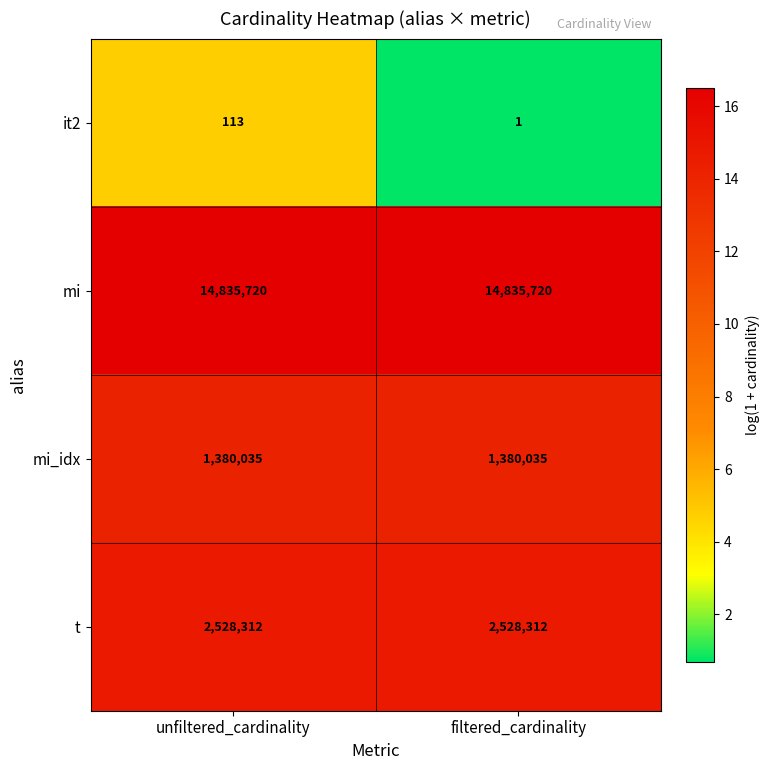

What is the smallest value displayed?

1